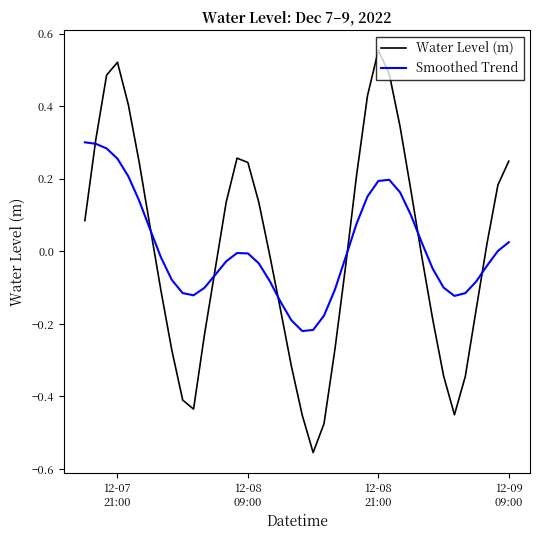

After their last crossing, which series has the higher values: Water Level (m) or Smoothed Trend?

Water Level (m)